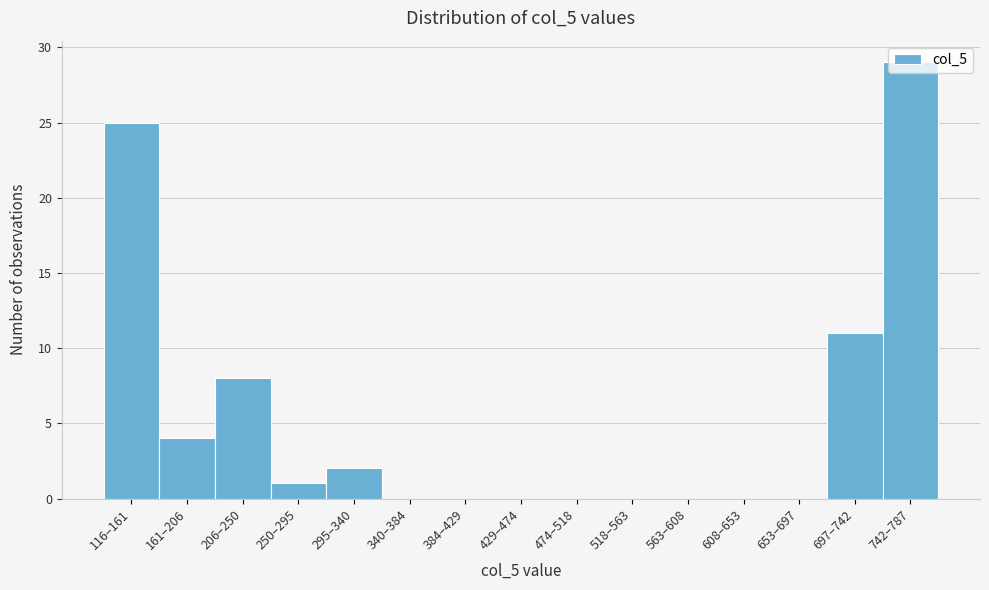

What is the maximum value shown in the chart?

29